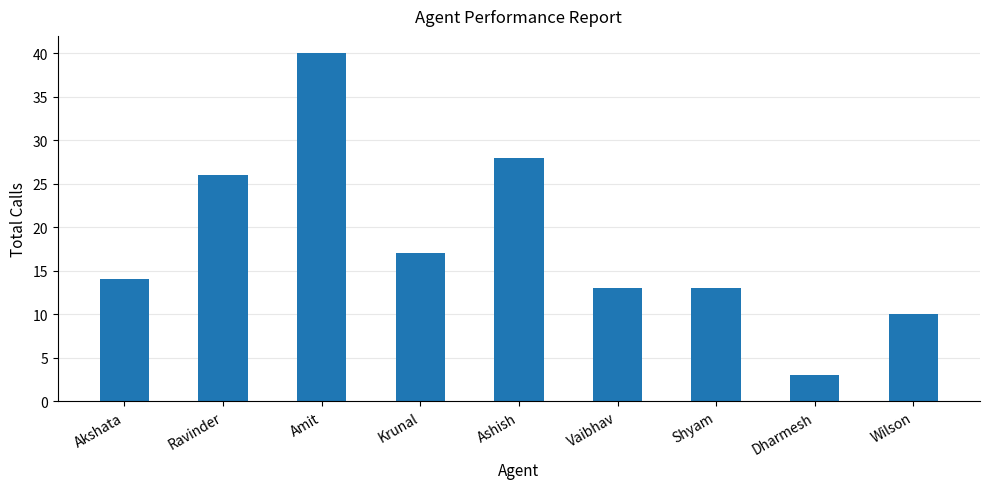

Where is the data nearest to the value 21?

Krunal